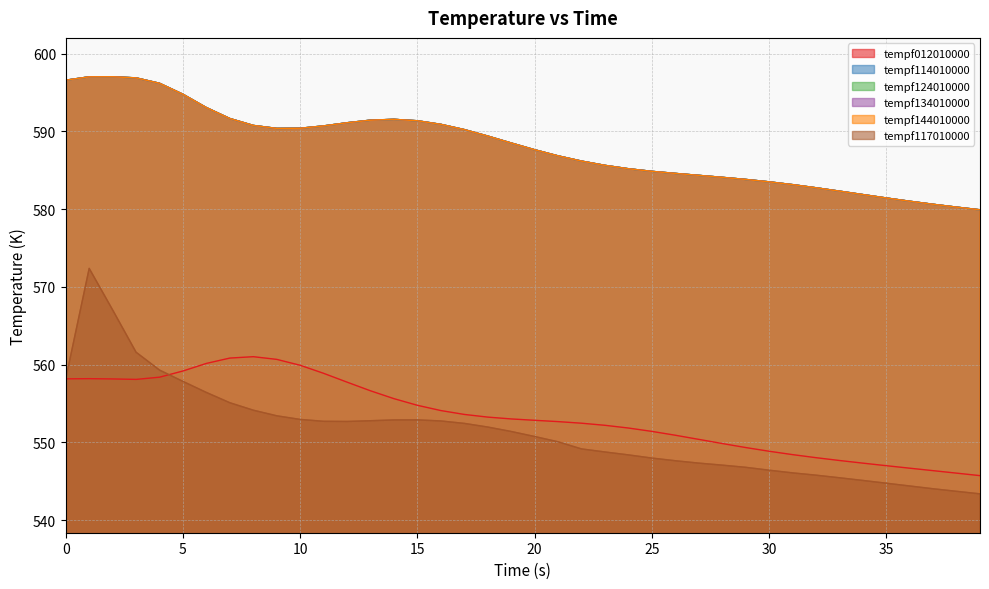

What are all the series names shown in the legend?

tempf012010000, tempf114010000, tempf124010000, tempf134010000, tempf144010000, tempf117010000